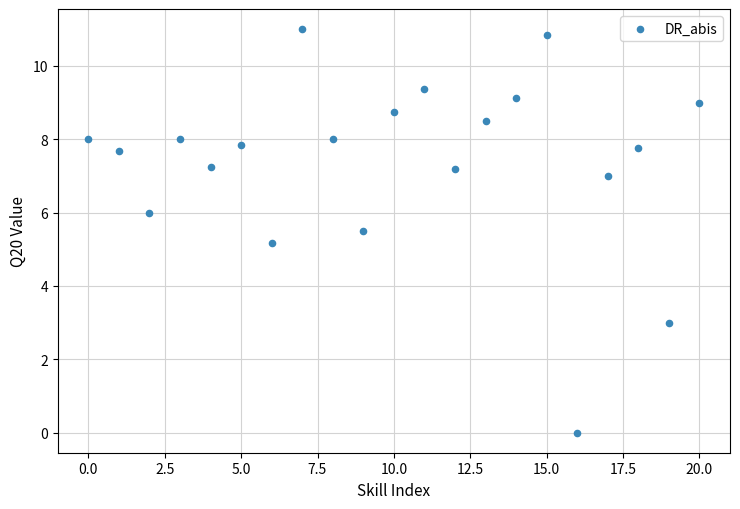

What is the range of Y values (max minus min)?

11.0